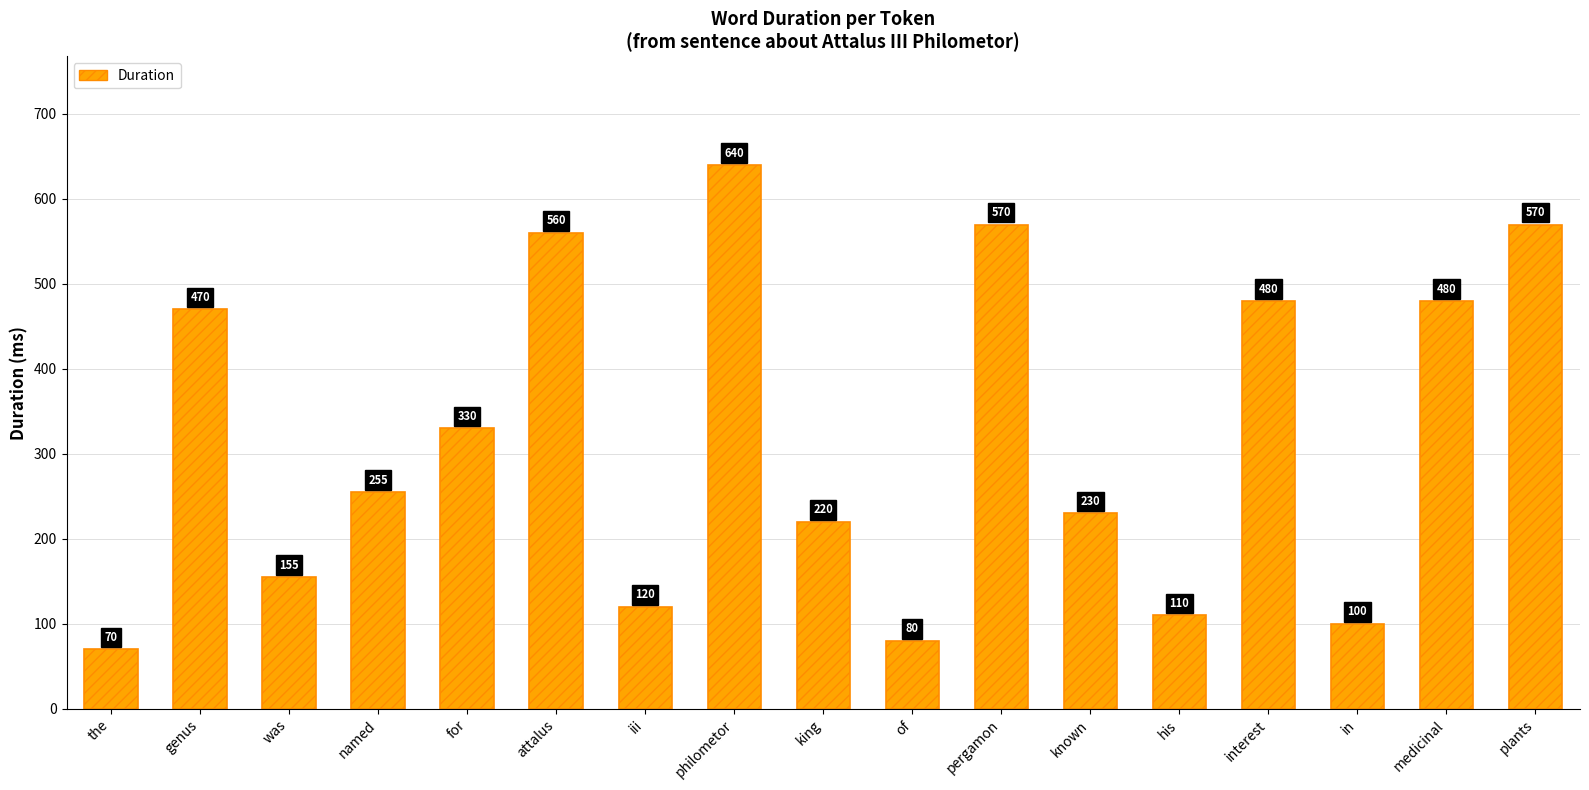

What position from the left is king?

9